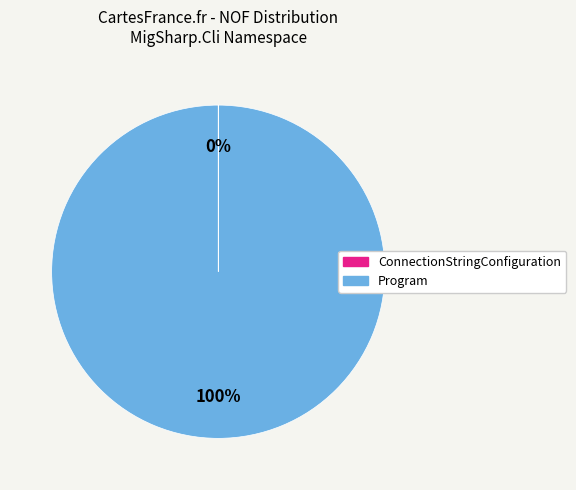

Which category has the biggest portion of the pie?

Program